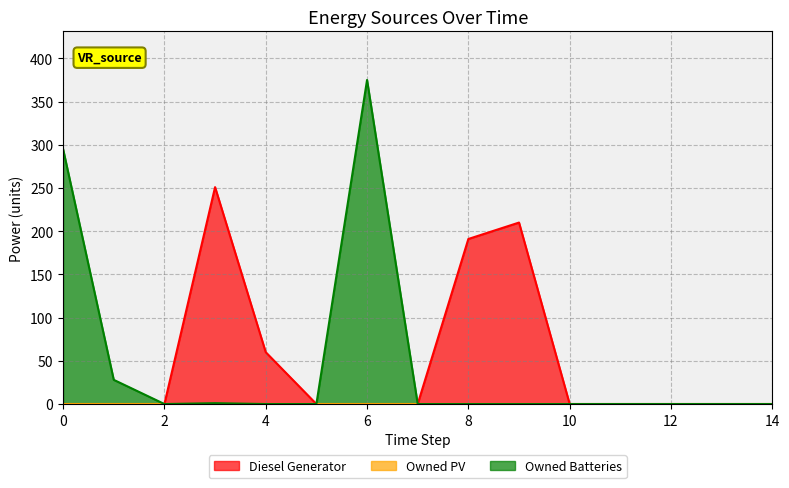

True or false: Owned Batteries and Diesel Generator cross at least once.

False